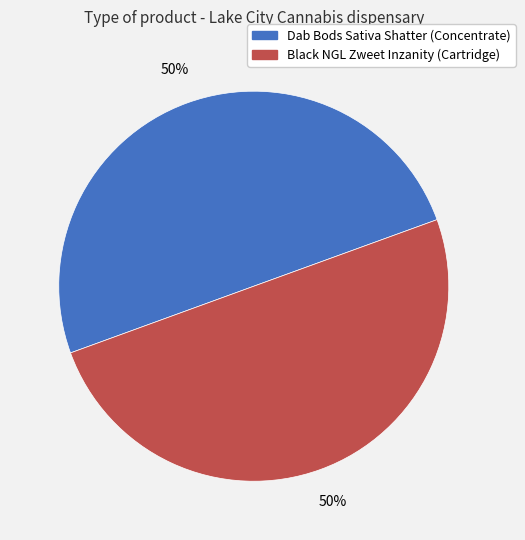

To the nearest percent, what portion does Dab Bods Sativa Shatter (Concentrate) represent?

50%